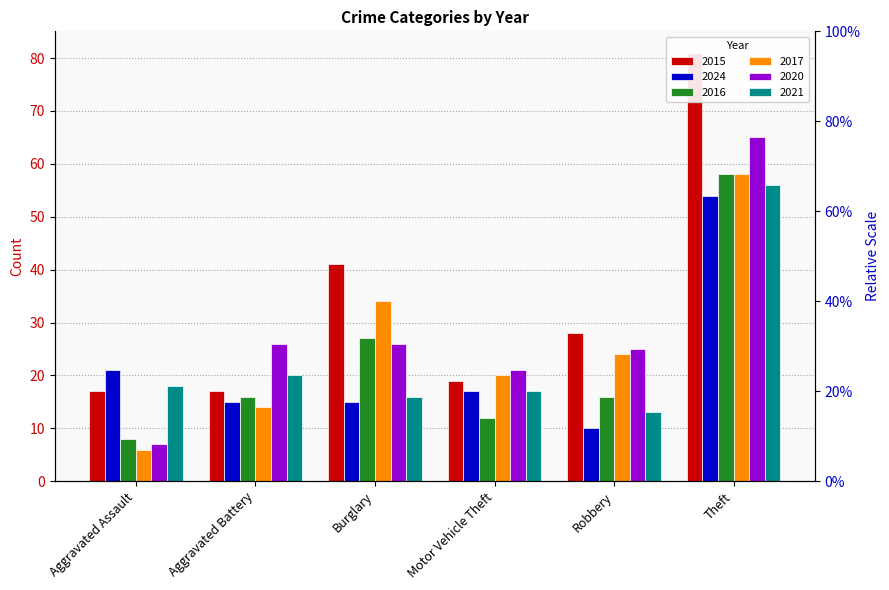

What is the label of the 5th bar from the left?

Robbery